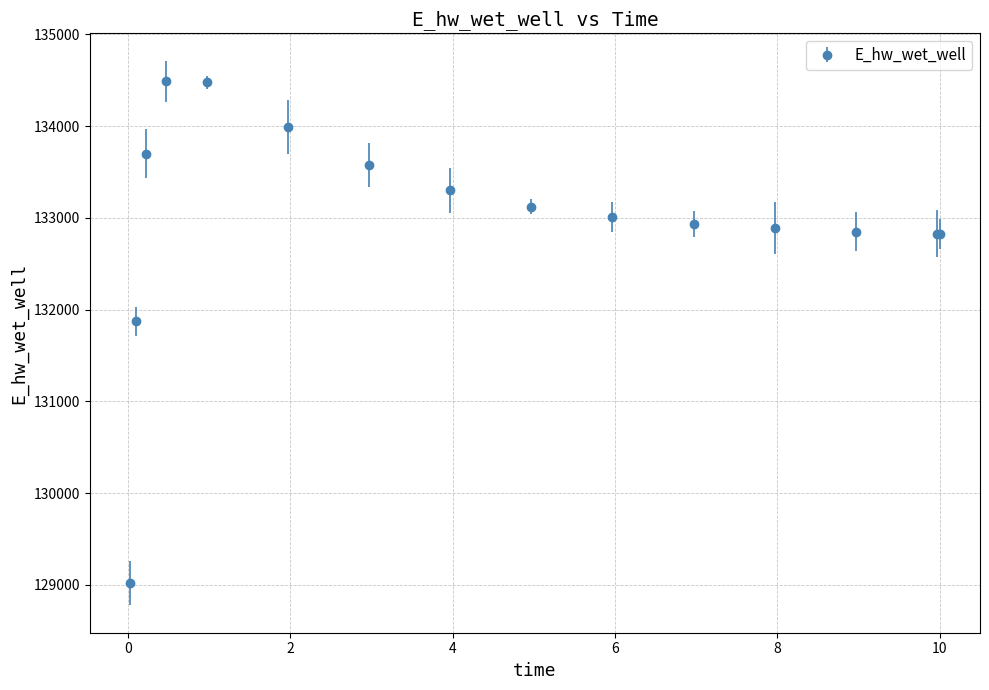

What is the average value?

132992.9